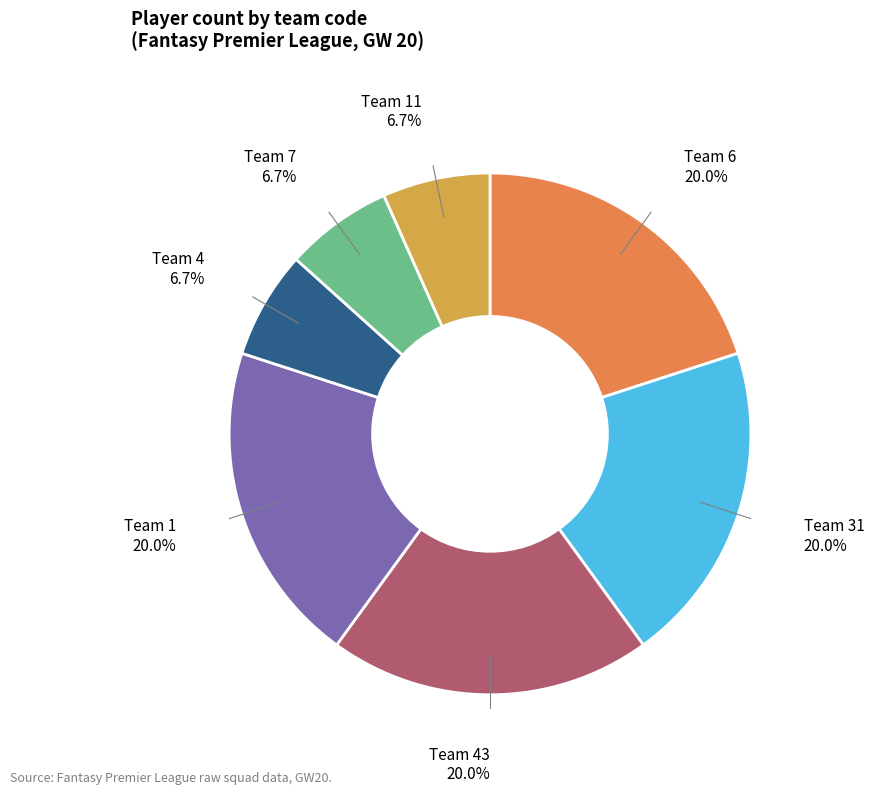

To the nearest percent, what is the average slice percentage?

14%